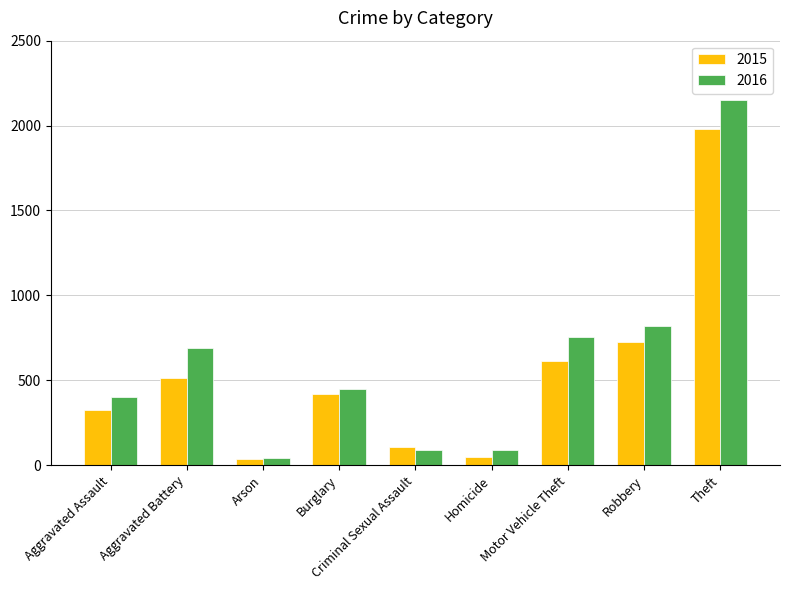

Which series changed the most between Arson and Theft?

2016